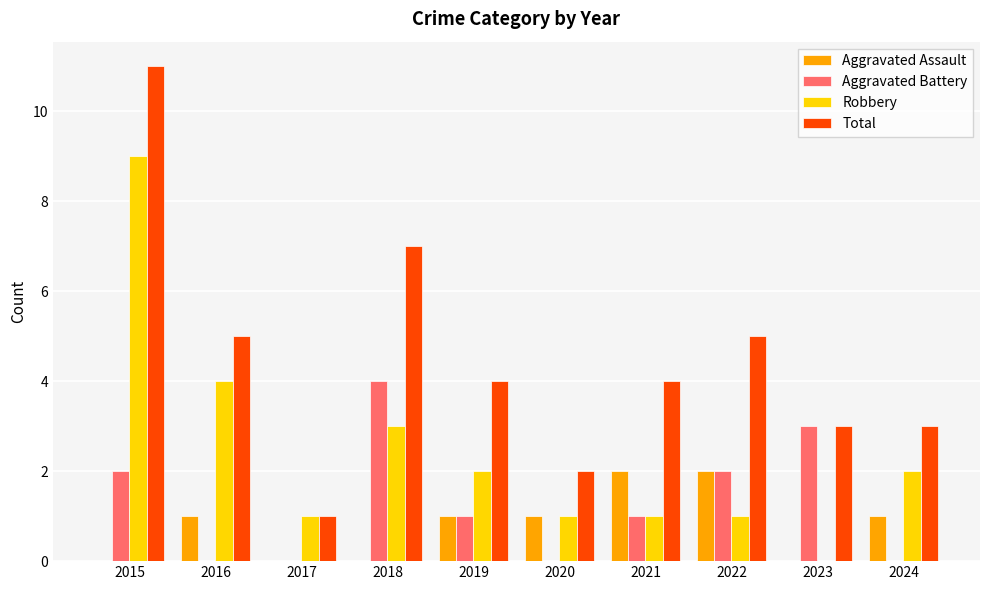

Which series has the largest total across all categories?

Total